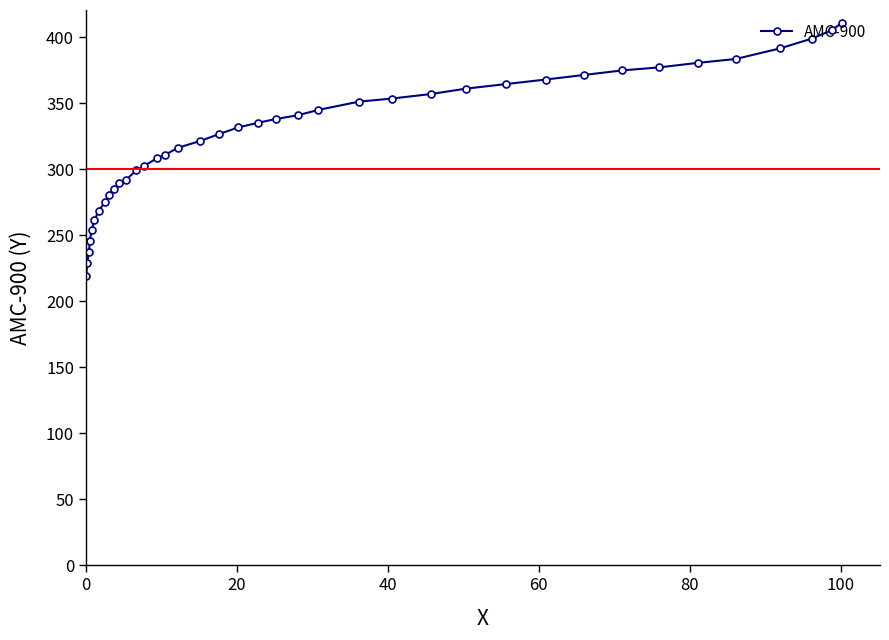

What is the difference between the second highest and second lowest values?

176.6